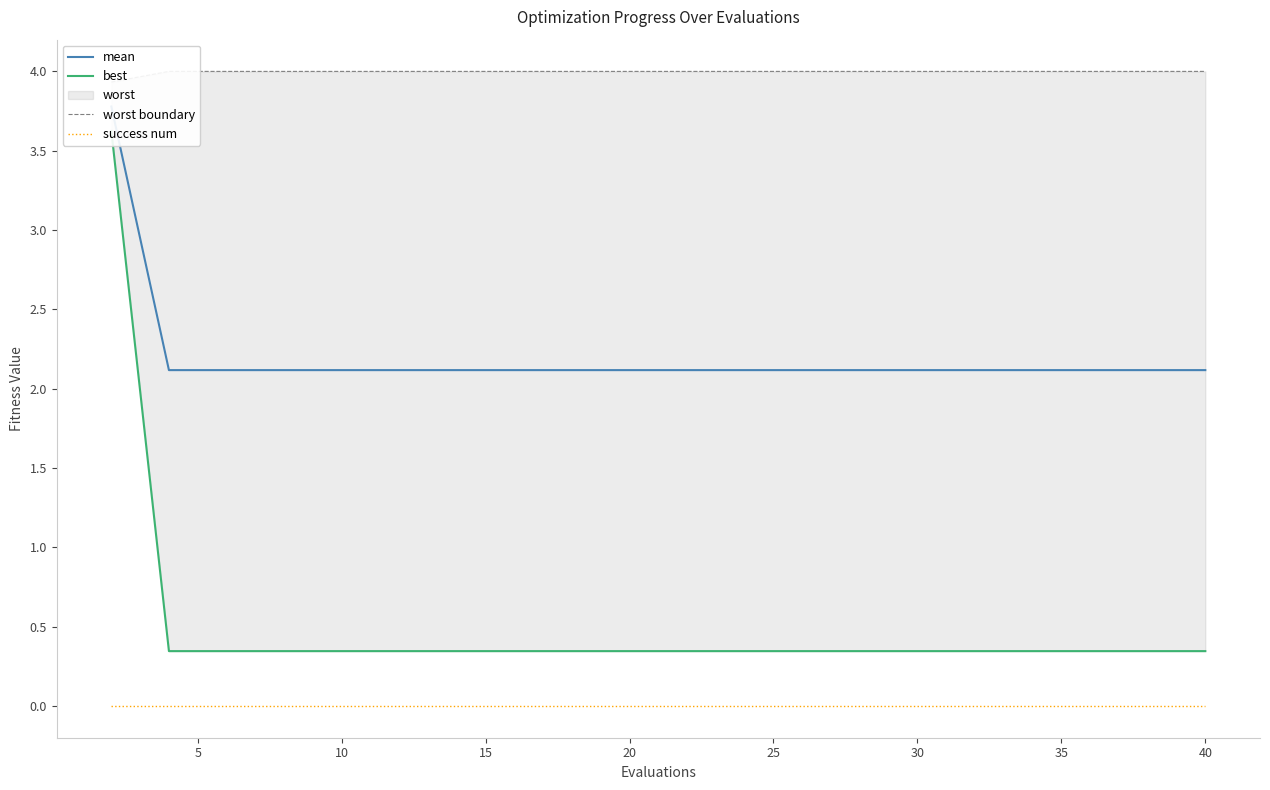

Reading left to right, transcribe all the data shown in this chart.

mean: 3.8	2.1	2.1	2.1	2.1	2.1	2.1	2.1	2.1	2.1	2.1	2.1	2.1	2.1	2.1	2.1	2.1	2.1	2.1	2.1
best: 3.6	0.3	0.3	0.3	0.3	0.3	0.3	0.3	0.3	0.3	0.3	0.3	0.3	0.3	0.3	0.3	0.3	0.3	0.3	0.3
worst boundary: 3.9	4.0	4.0	4.0	4.0	4.0	4.0	4.0	4.0	4.0	4.0	4.0	4.0	4.0	4.0	4.0	4.0	4.0	4.0	4.0
success num: 0.0	0.0	0.0	0.0	0.0	0.0	0.0	0.0	0.0	0.0	0.0	0.0	0.0	0.0	0.0	0.0	0.0	0.0	0.0	0.0